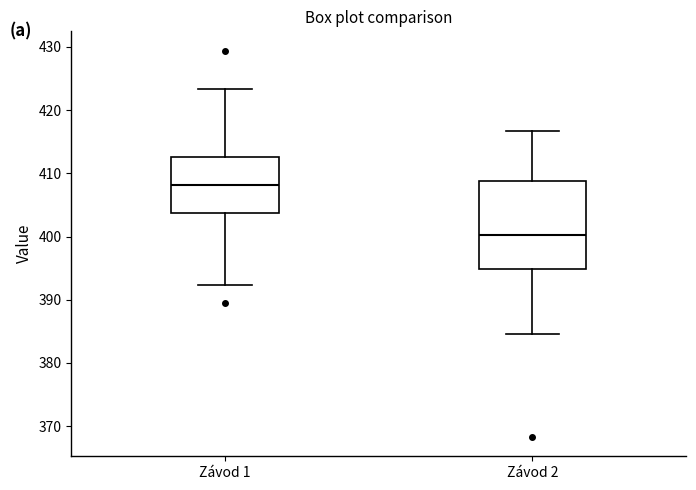

Reading left to right, transcribe this box plot: for each box, give where its median line is, the range the box spans, and where its two whiskers end, as read against the y-axis. The values are not printed on the chart, so give them approximately, as read against the axis.

Závod 1: median 408, box 404 to 413, whiskers 392 to 423
Závod 2: median 400, box 395 to 409, whiskers 385 to 417